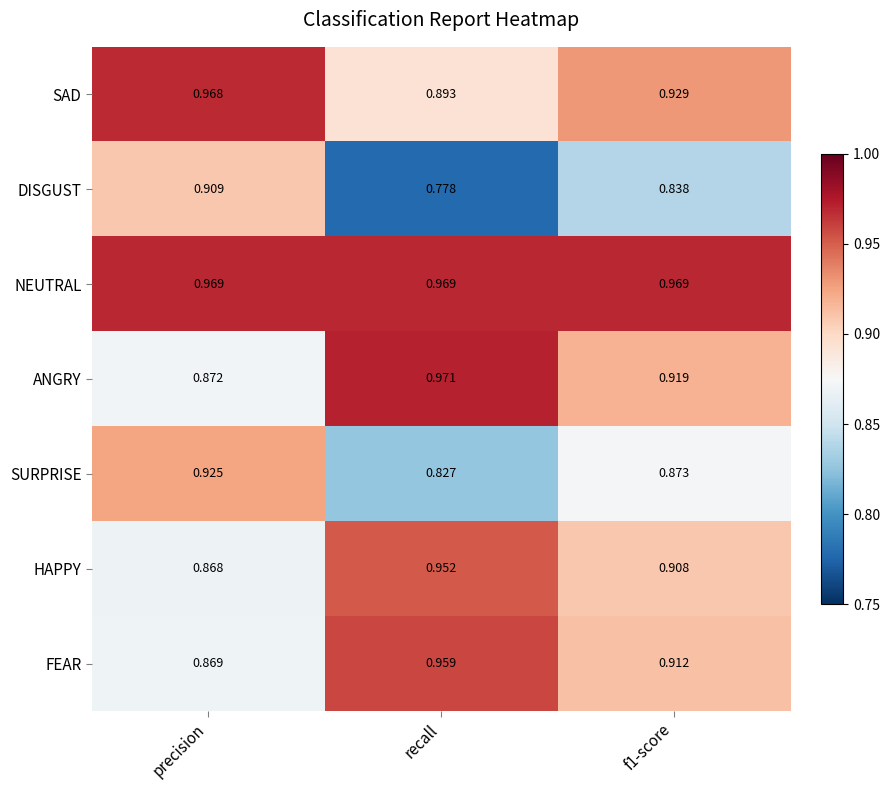

Where is SAD nearest to the value 0?

recall